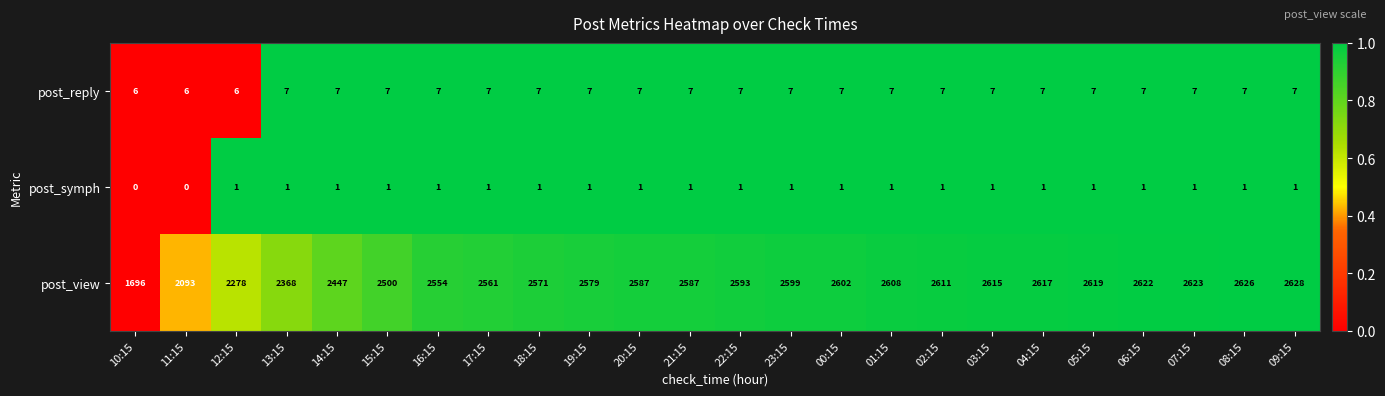

At 20:15, list the series in order from smallest to largest.

post_symph, post_reply, post_view